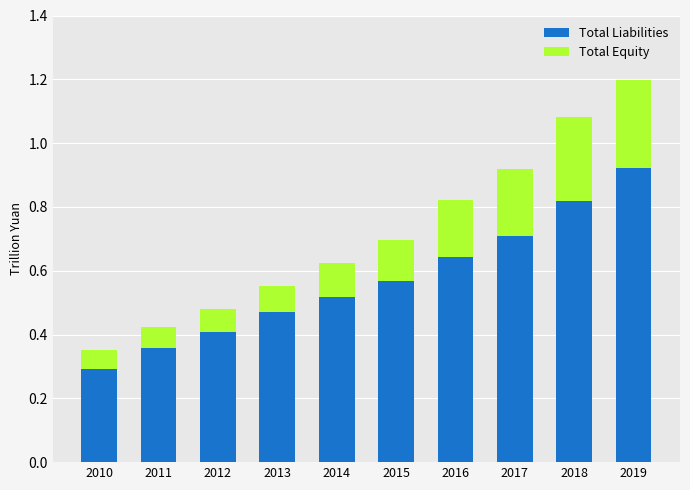

Which category has the highest value in the Total Liabilities series?

2019